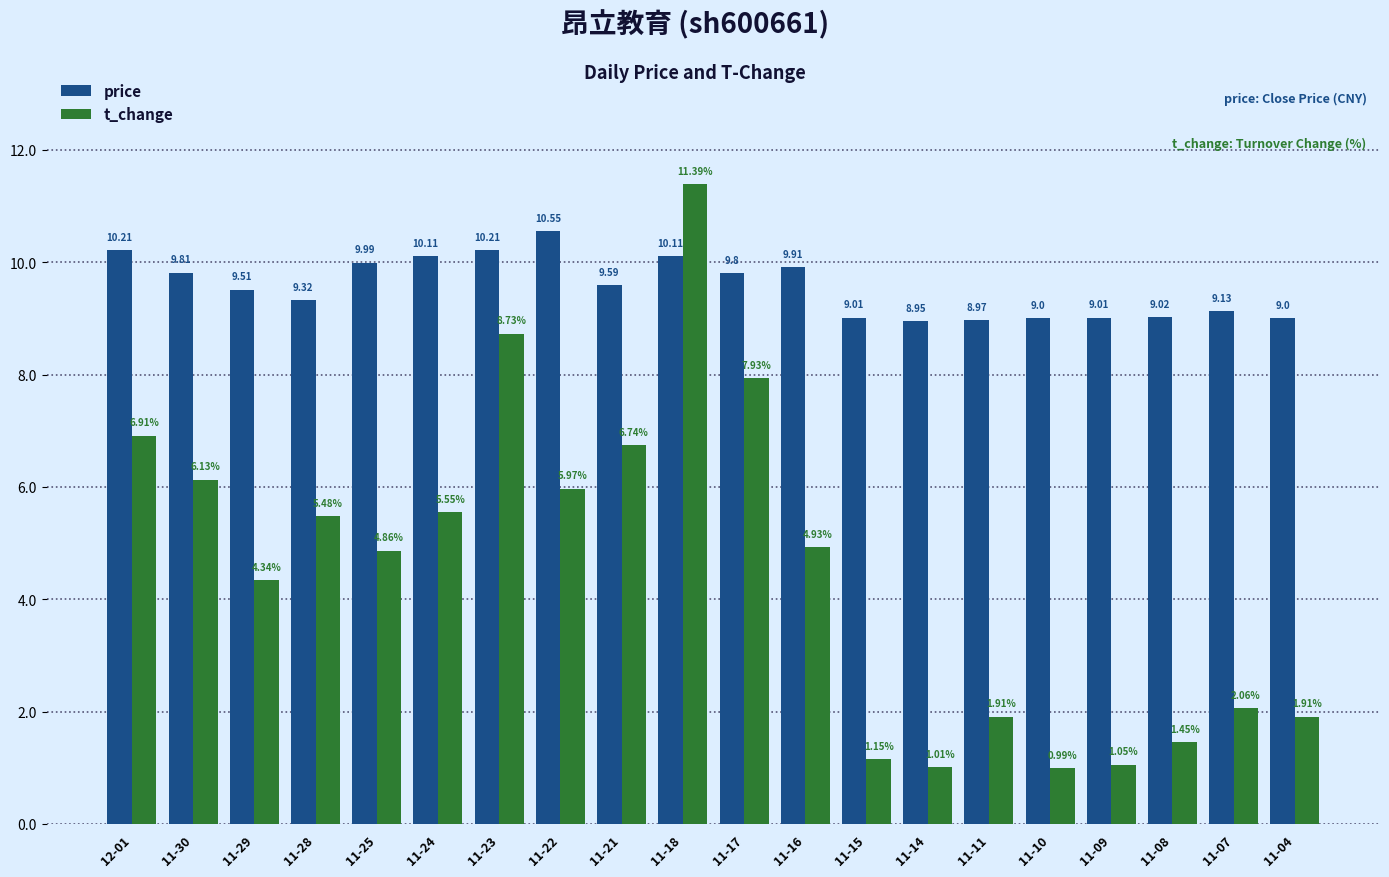

What is the spread (max minus min) of values at 11-16?

5.0